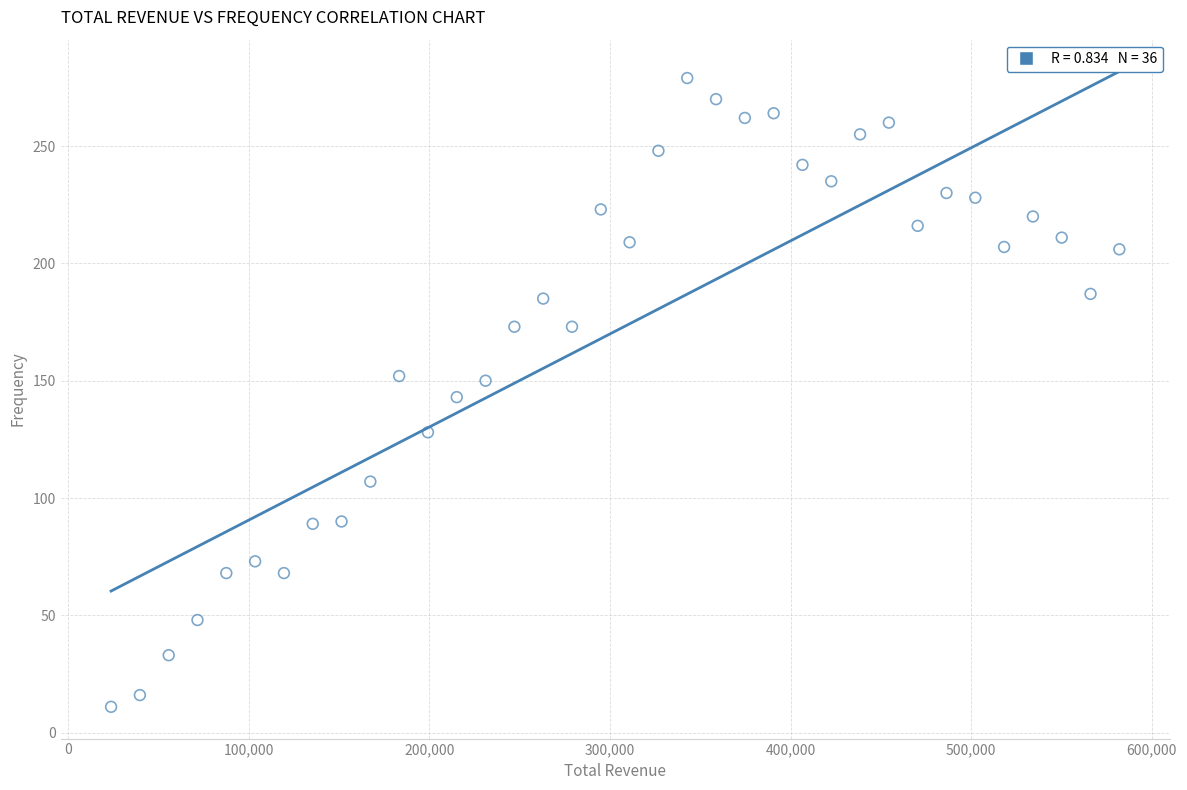

What is the range of Y values (max minus min)?

268